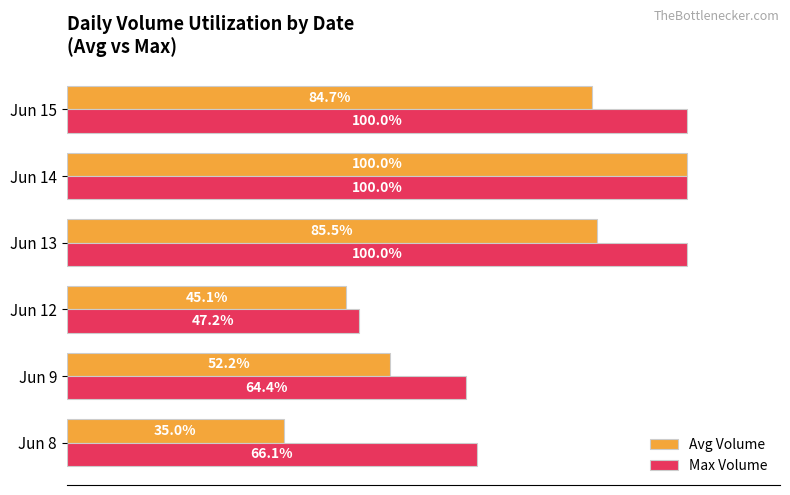

Which series changed the most between Jun 12 and Jun 15?

Max Volume